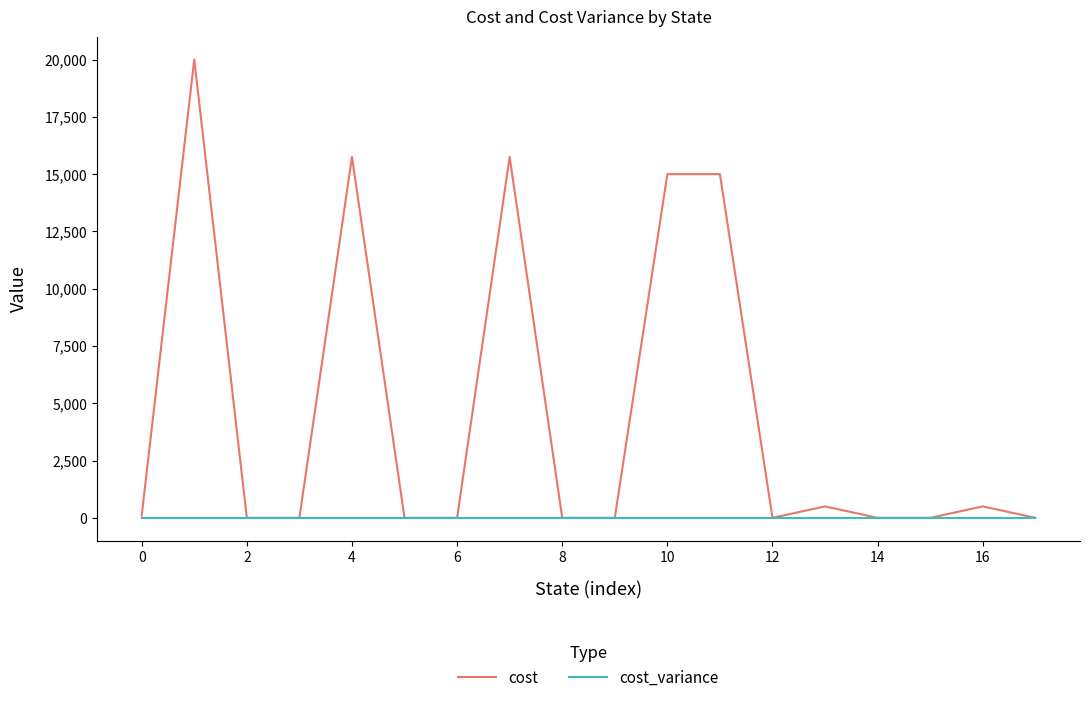

List the series in order of their overall mean, highest first.

cost, cost_variance